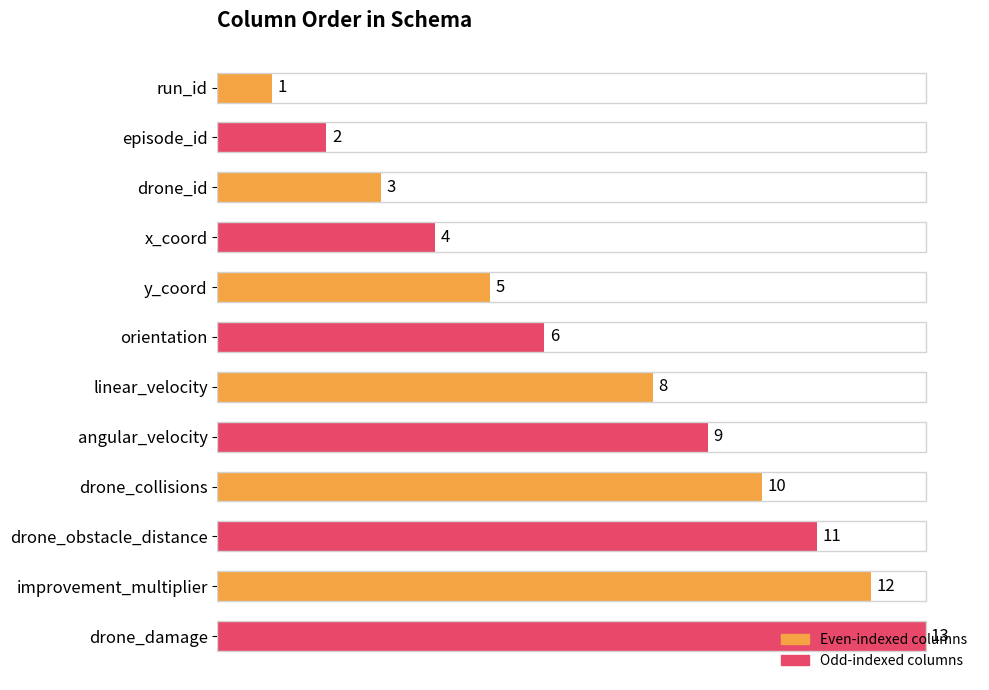

List the labels in order of value, largest first.

drone_damage, improvement_multiplier, drone_obstacle_distance, drone_collisions, angular_velocity, linear_velocity, orientation, y_coord, x_coord, drone_id, episode_id, run_id